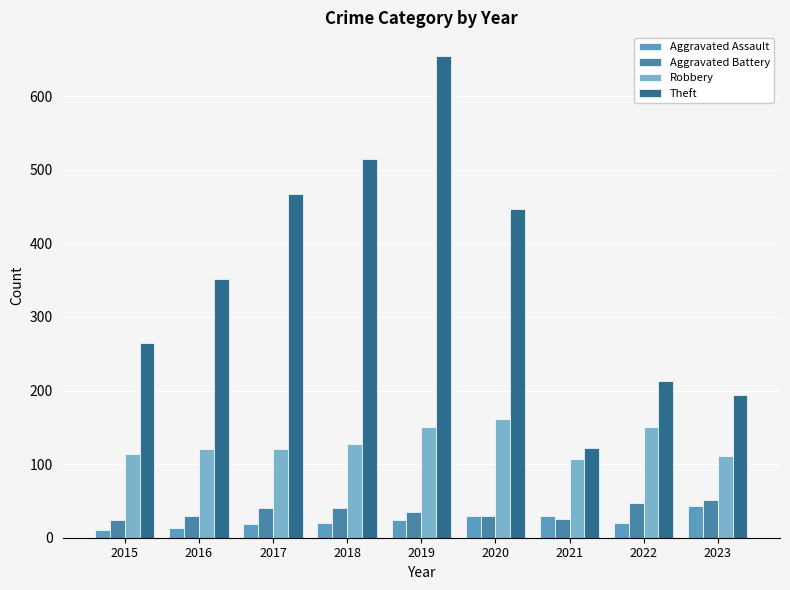

Is it true that Aggravated Assault equals 33 at 2019?

False